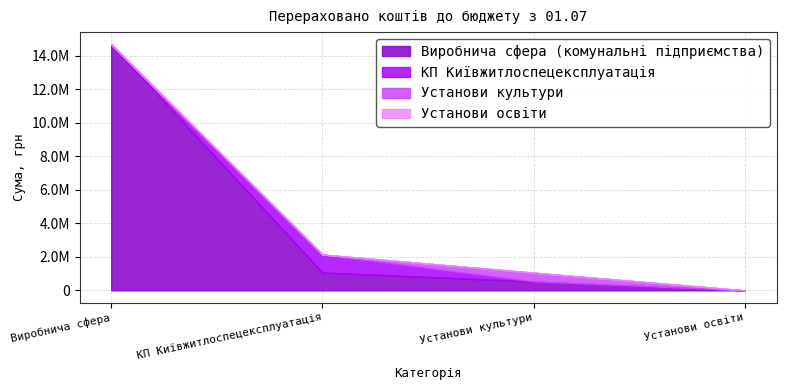

What is the label of the 2nd point from the right?

Установи культури